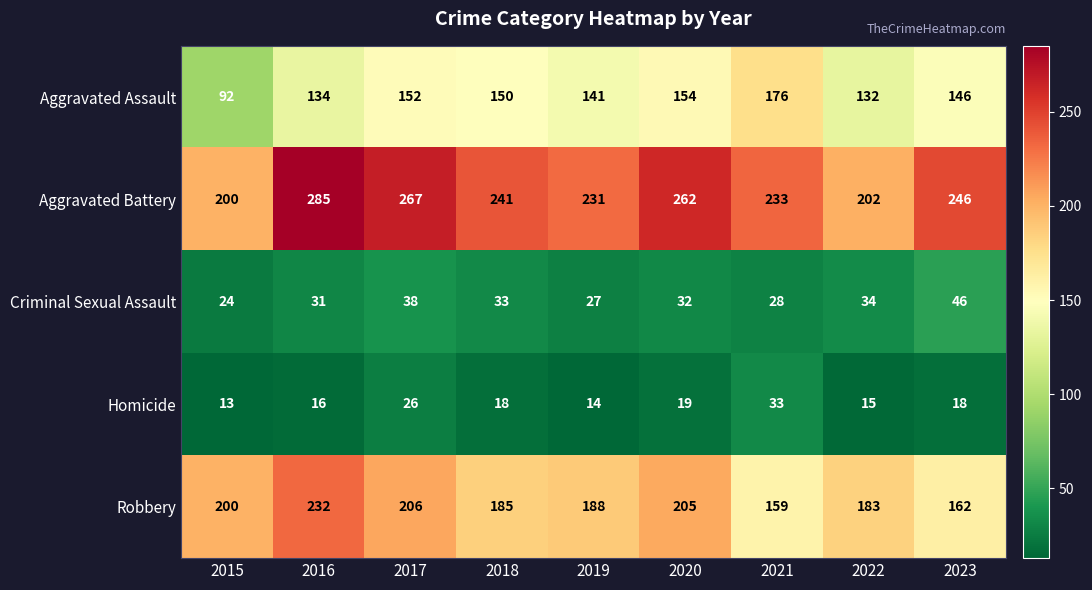

The value of Criminal Sexual Assault at 2022 is 34. True or false?

True